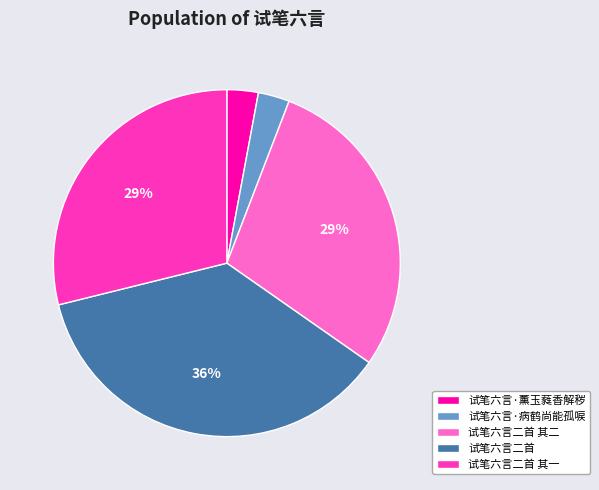

Is 试笔六言·病鹤尚能孤唳 the majority of the pie?

No